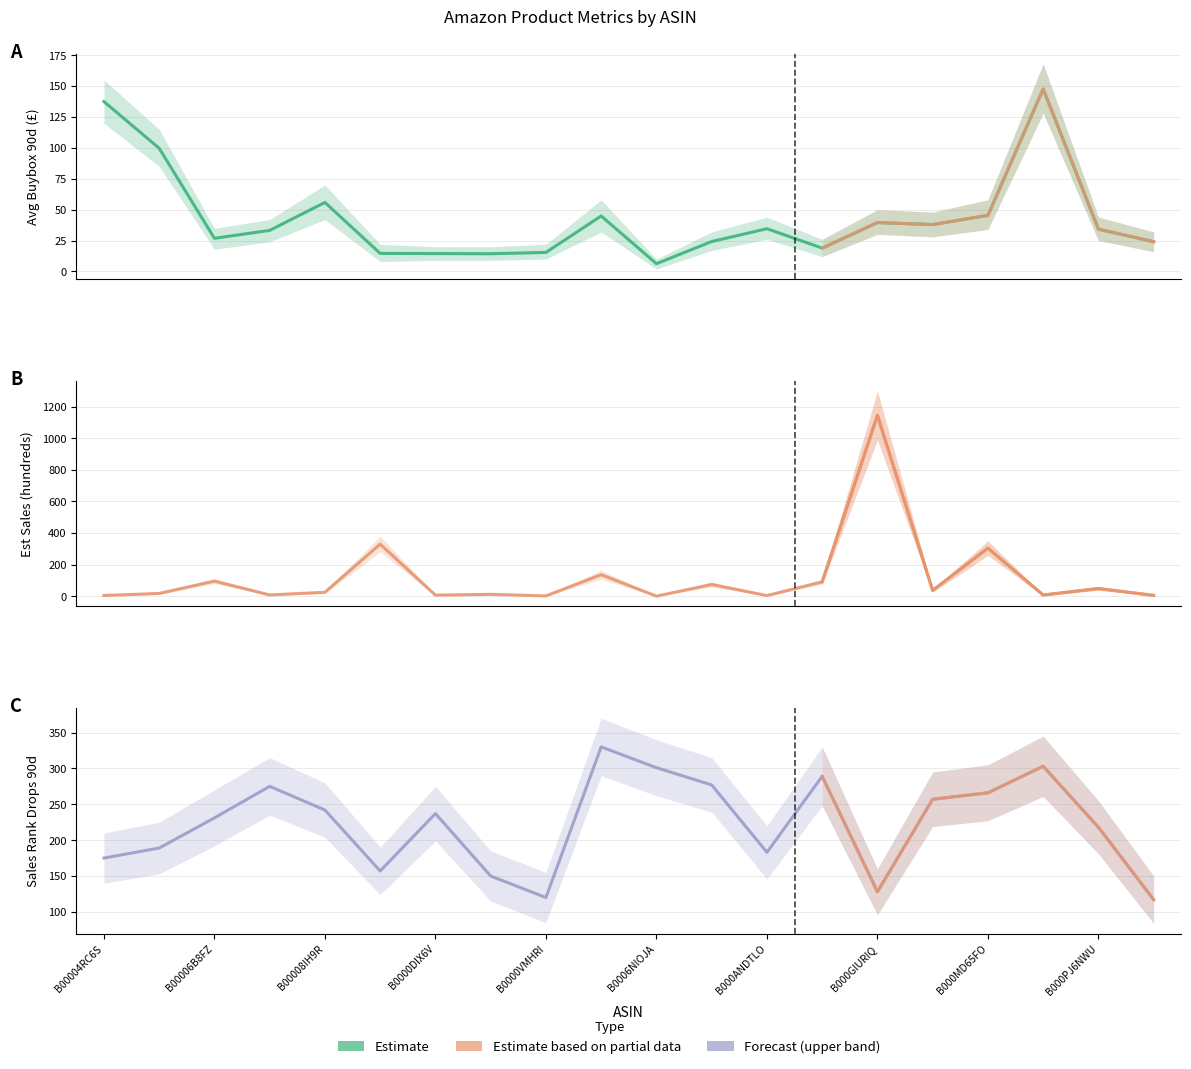

Which label corresponds to the largest value in the chart?

B000GIURIQ